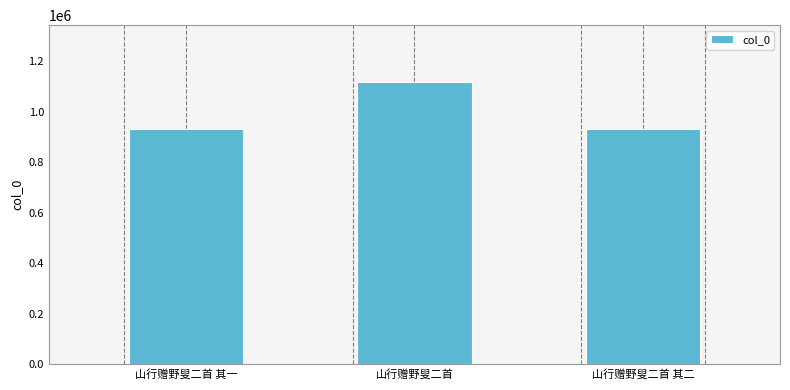

What position from the right is 山行赠野叟二首?

2